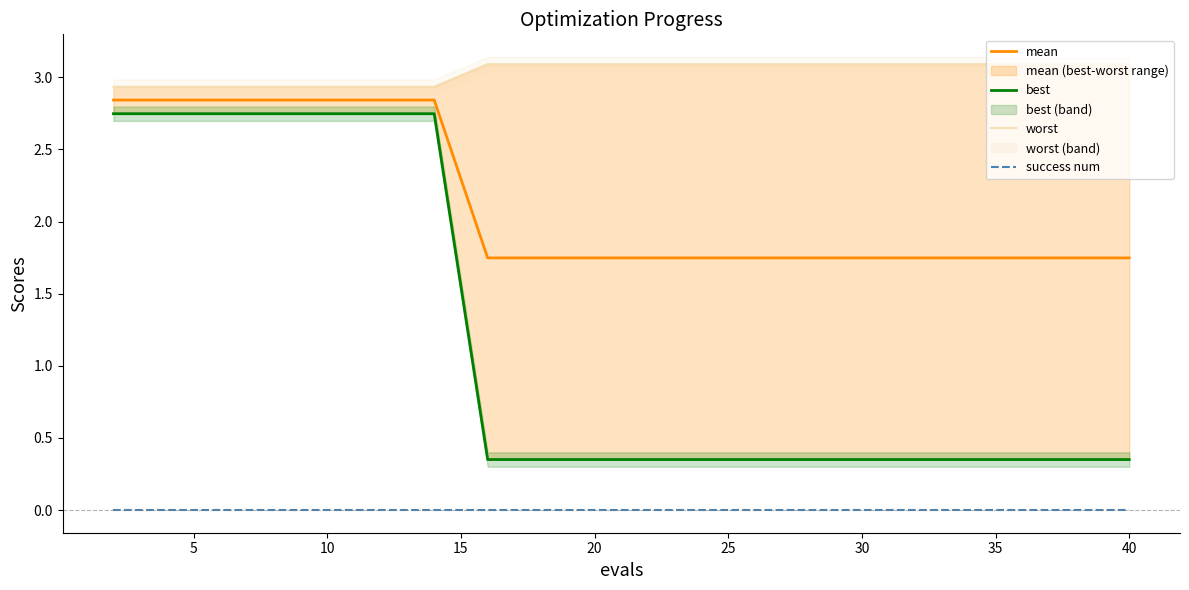

List the series in order of their overall mean, highest first.

worst, mean, best, success num